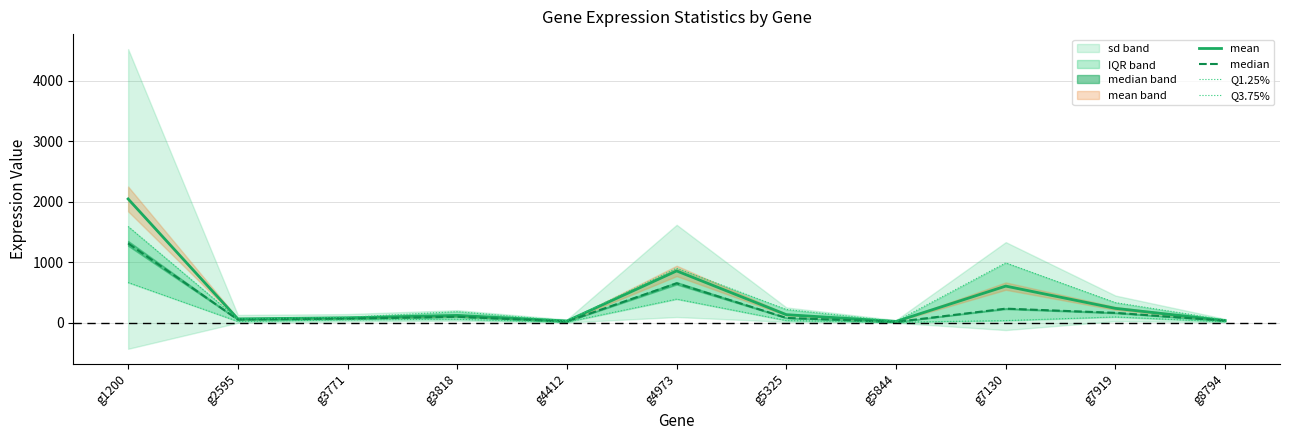

Is it true that median equals 84.0 at g5325?

True